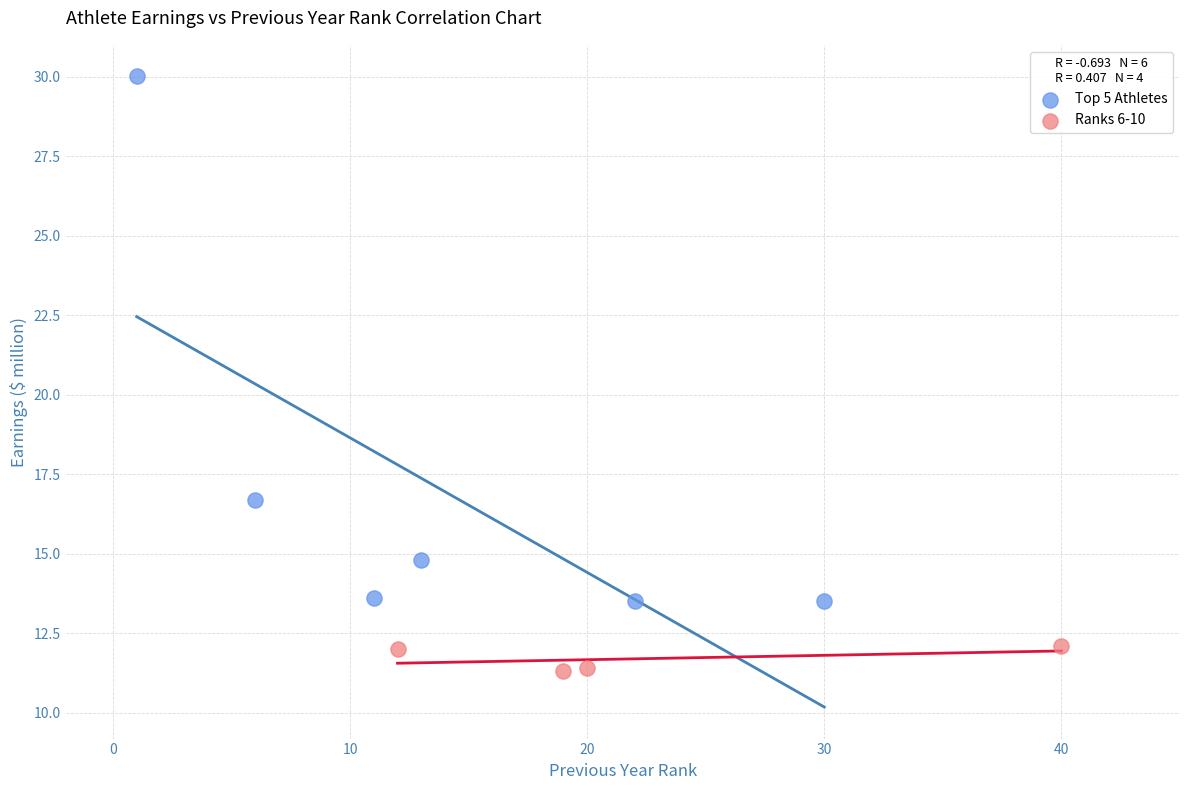

Which series has the widest spread of Y values?

Top 5 Athletes